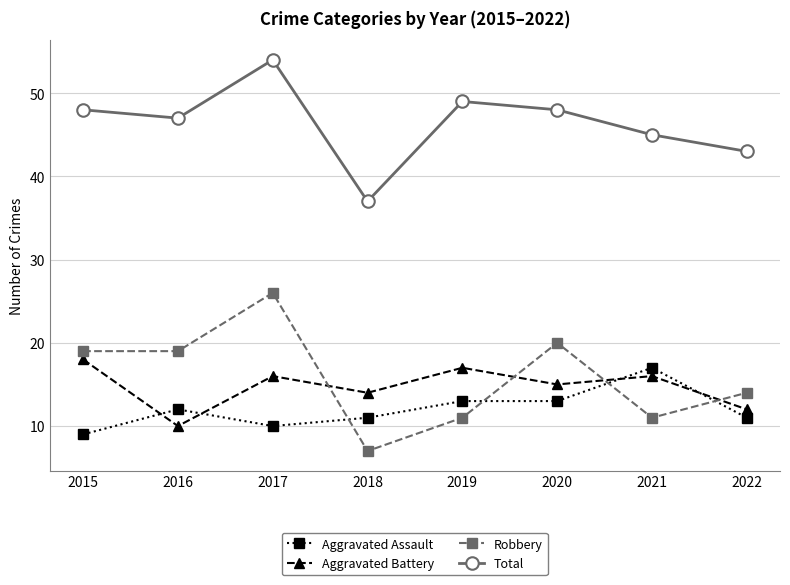

What is the sum of the Aggravated Assault values at 2015 and 2018?

20